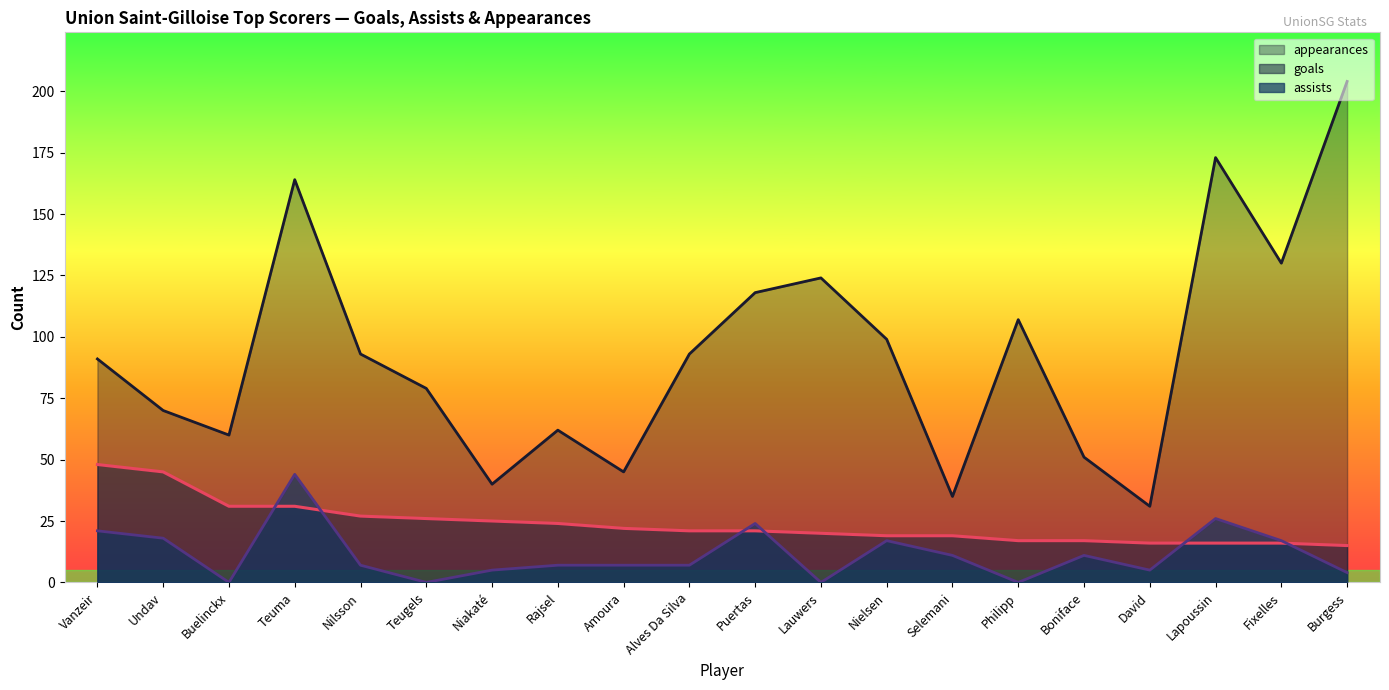

At how many categories does at least one series exceed 76?

12